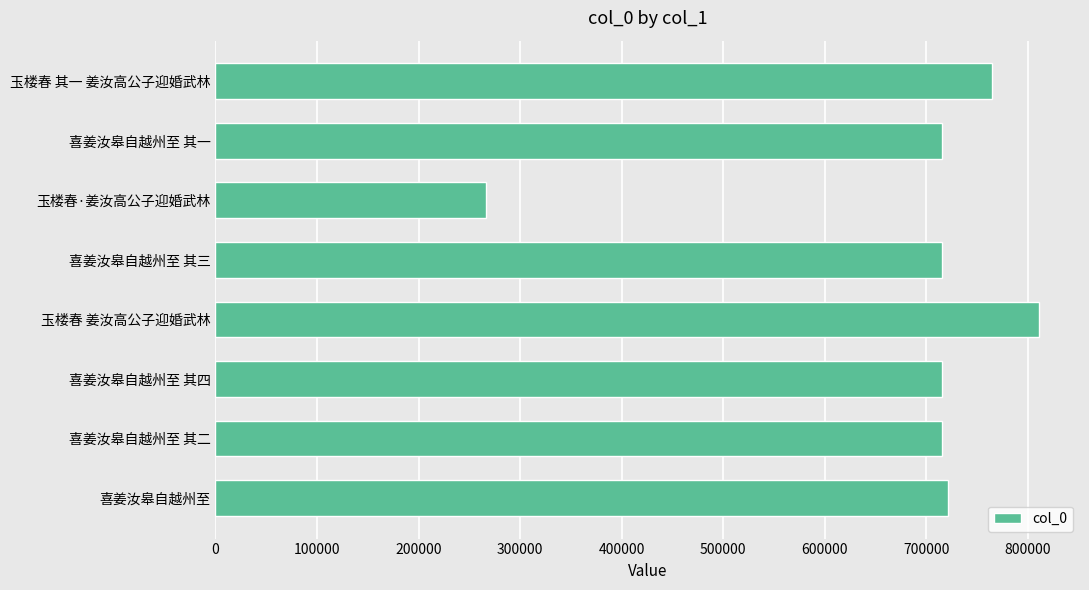

Between 喜姜汝皋自越州至 其一 and 玉楼春 姜汝高公子迎婚武林, which is larger?

玉楼春 姜汝高公子迎婚武林